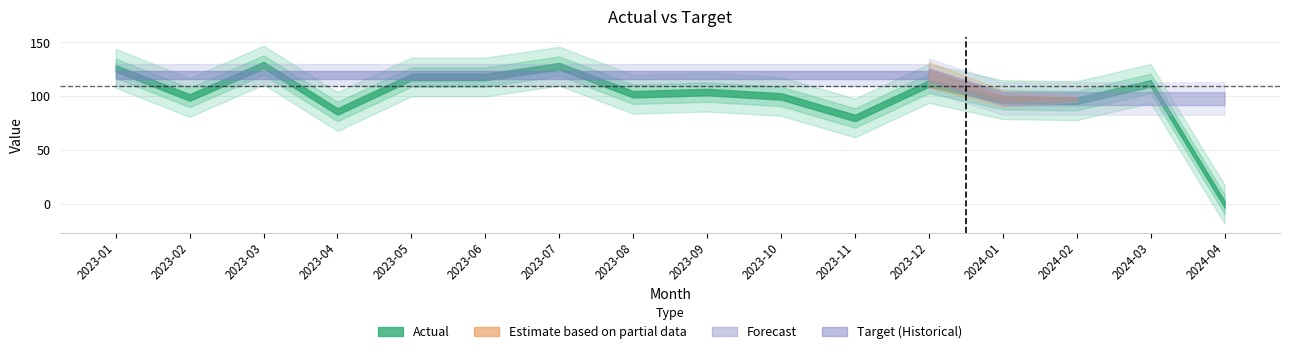

Does the chart have visible grid lines?

Yes